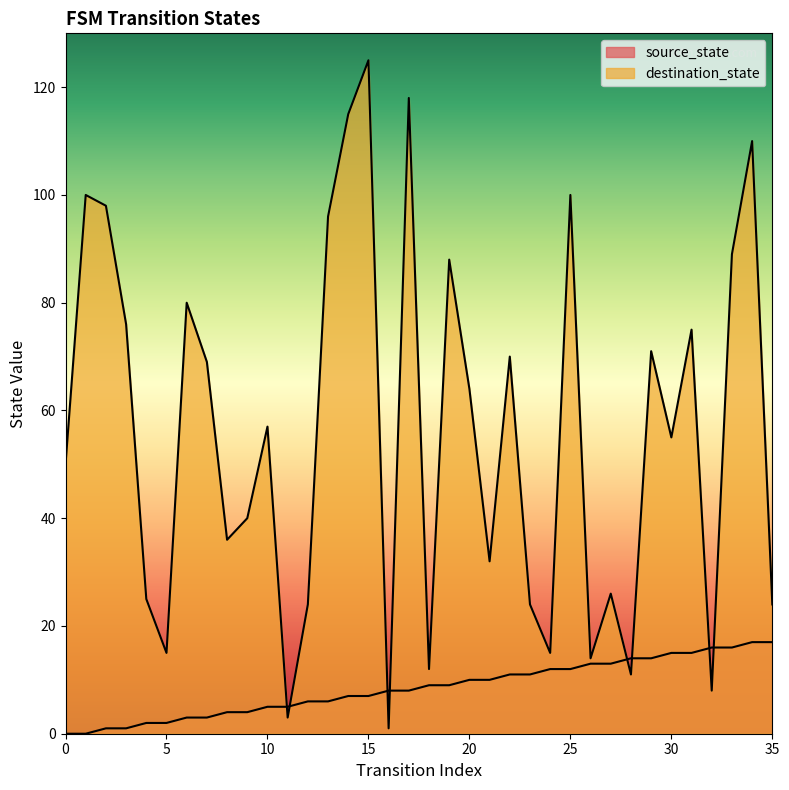

Count the number of categories in the chart.

36